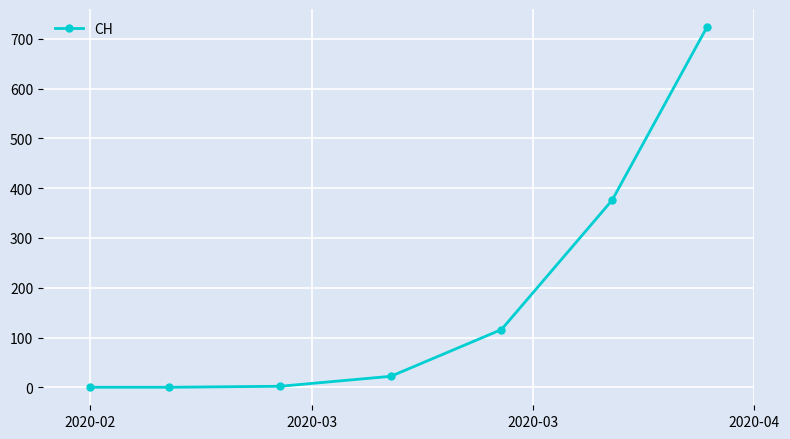

What is the difference between the maximum and minimum values?

724